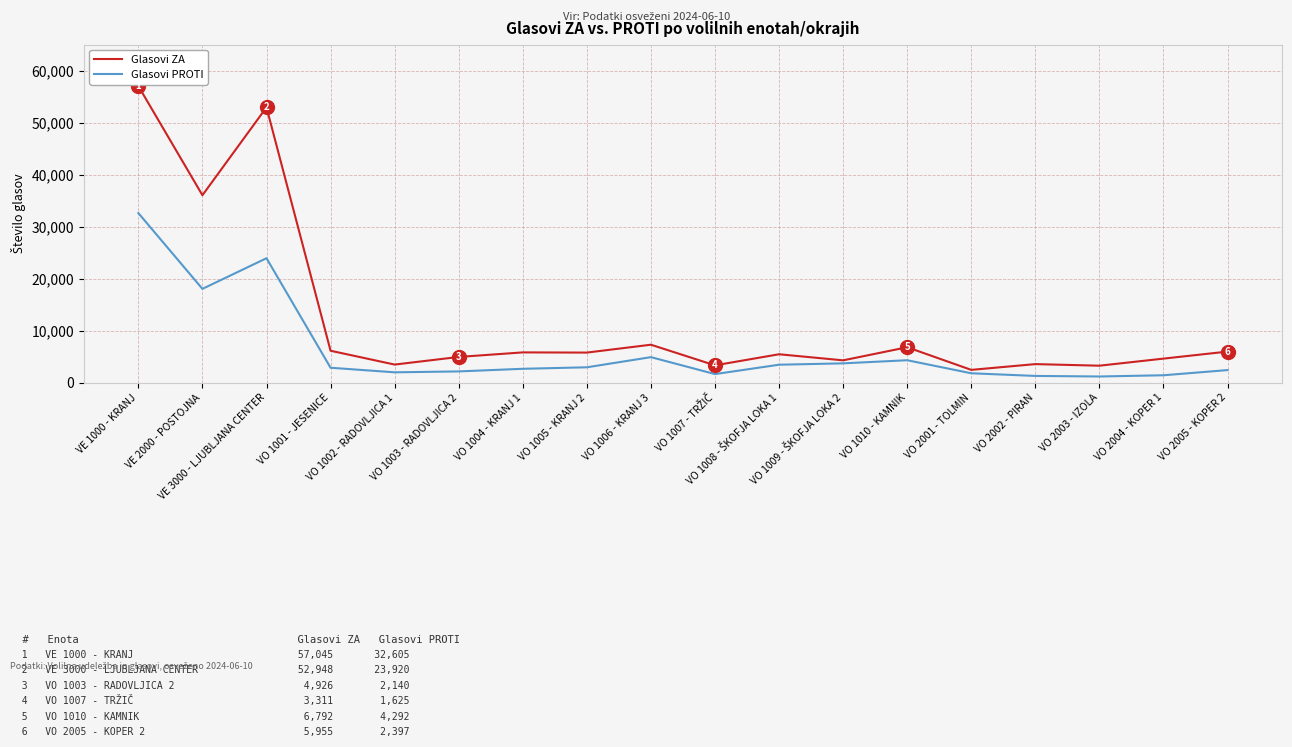

Where is the first local maximum for Glasovi ZA?

VE 3000 - LJUBLJANA CENTER